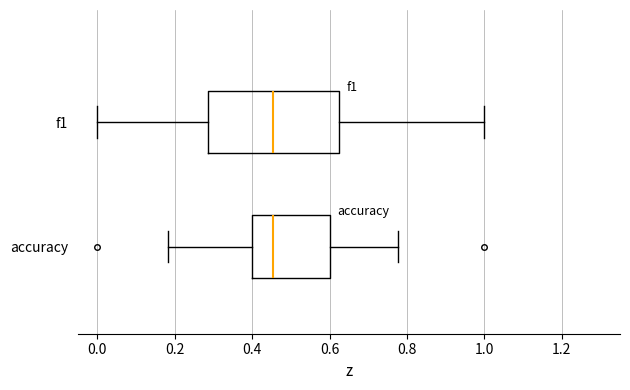

Reading bottom to top, transcribe this box plot: for each box, give where its median line is, the range the box spans, and where its two whiskers end, as read against the x-axis. The values are not printed on the chart, so give them approximately, as read against the axis.

accuracy: median 0.46, box 0.40 to 0.60, whiskers 0.18 to 0.78
f1: median 0.46, box 0.28 to 0.62, whiskers 0.00 to 1.00